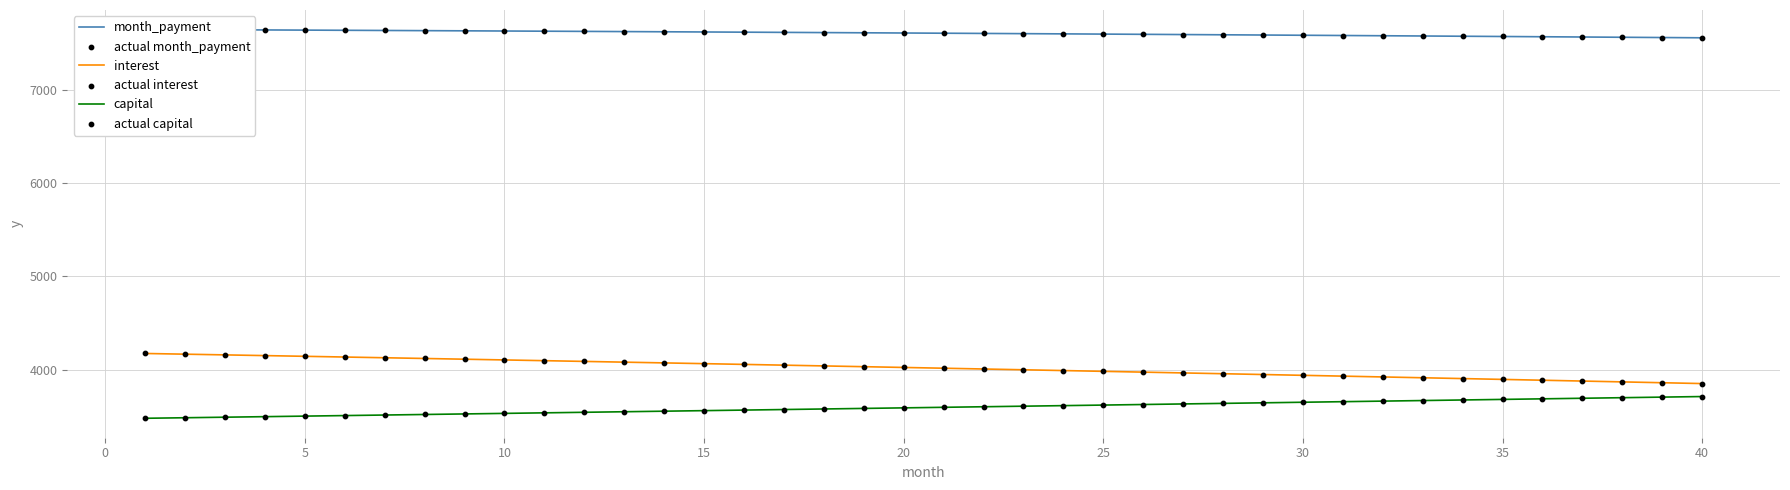

What is the minimum value for interest?

3850.6